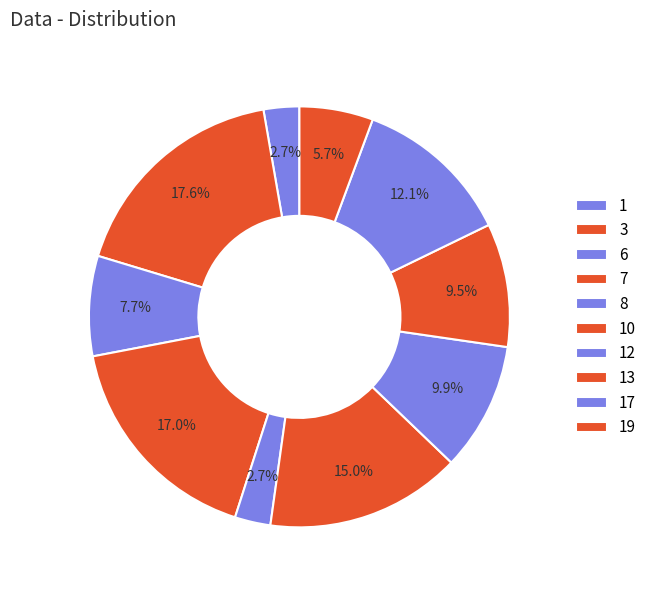

What portion of the pie excludes 7?

83.0%